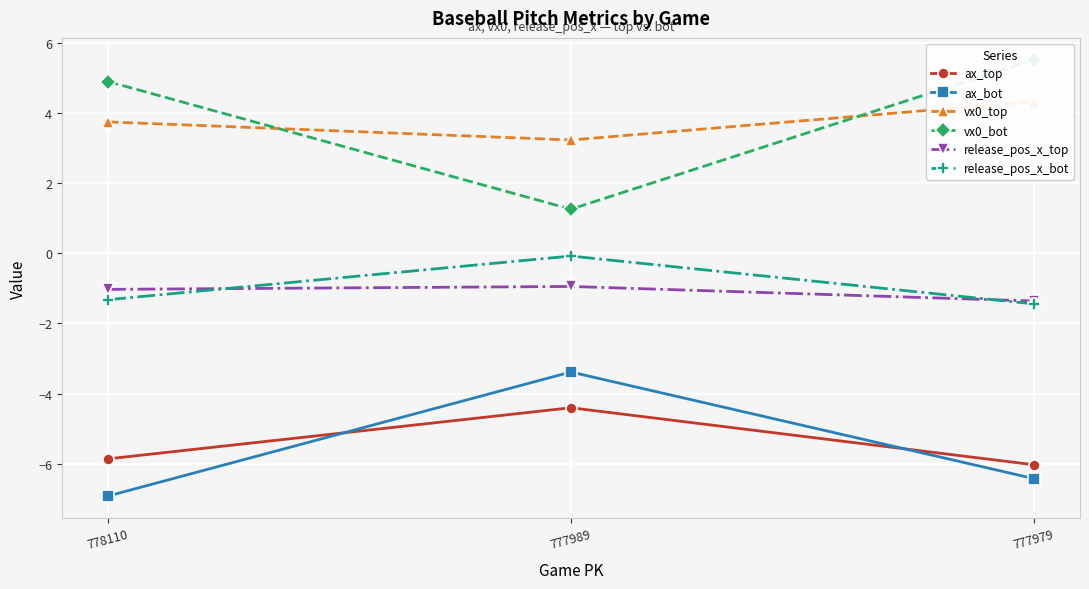

Is it true that vx0_bot equals 8.3 at 778110?

False